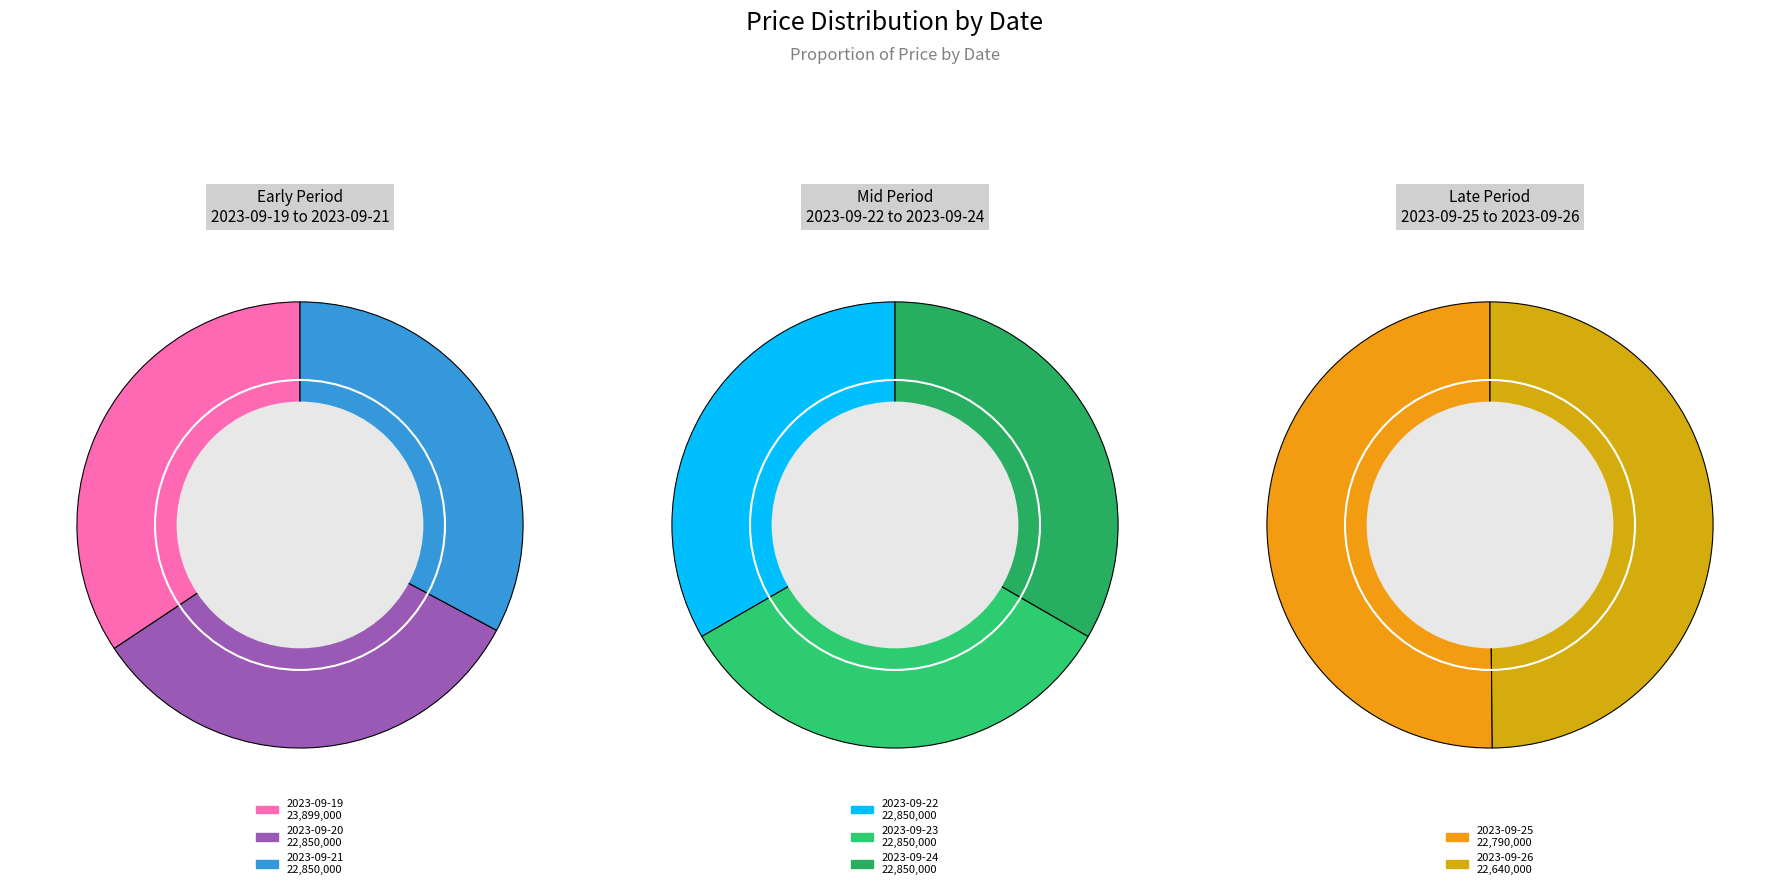

What percentage do 2023-09-20 and 2023-09-25 together represent?

24.9%